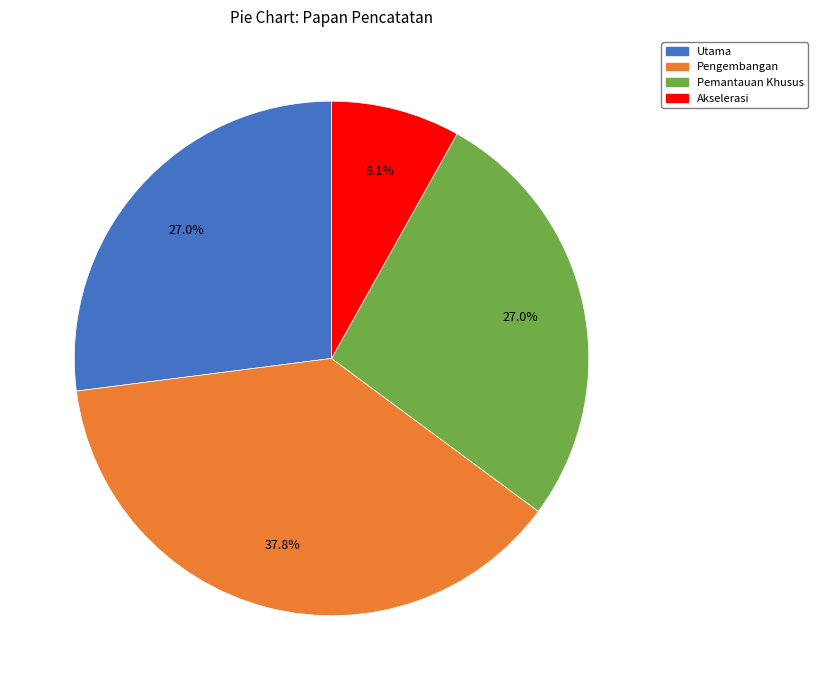

Between Utama and Pengembangan, which is larger?

Pengembangan